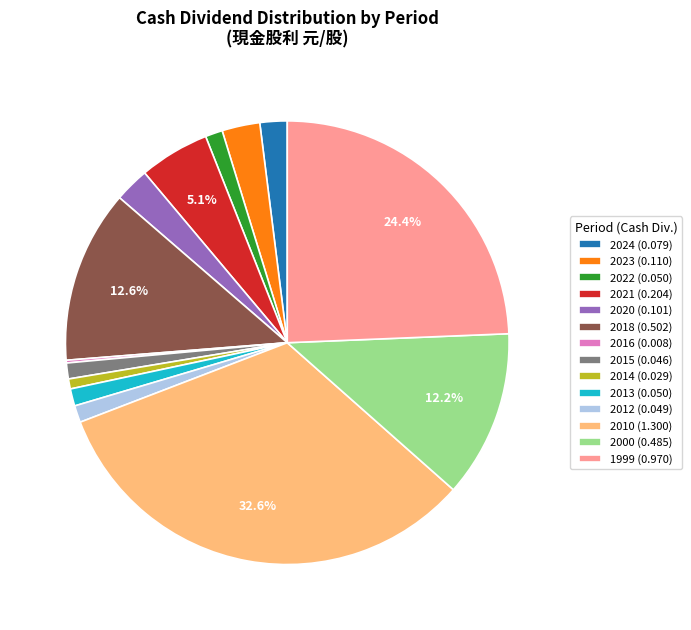

Which has a higher value, 2013 (0.050) or 2010 (1.300)?

2010 (1.300)